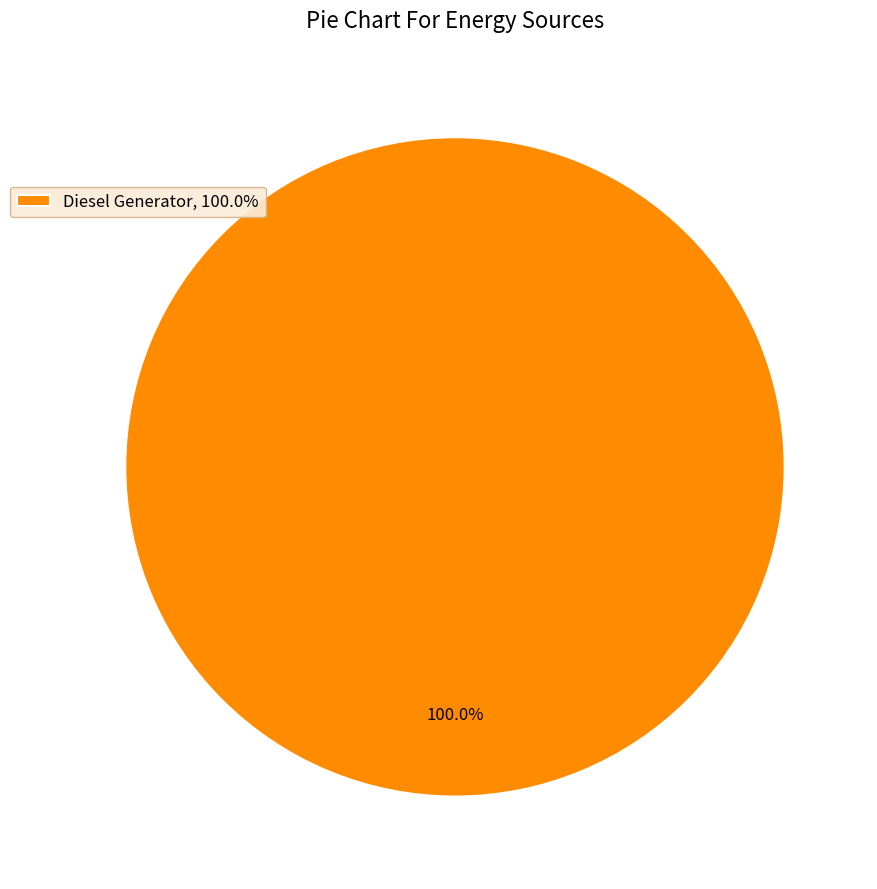

Which category accounts for the majority?

Diesel Generator, 100.0%